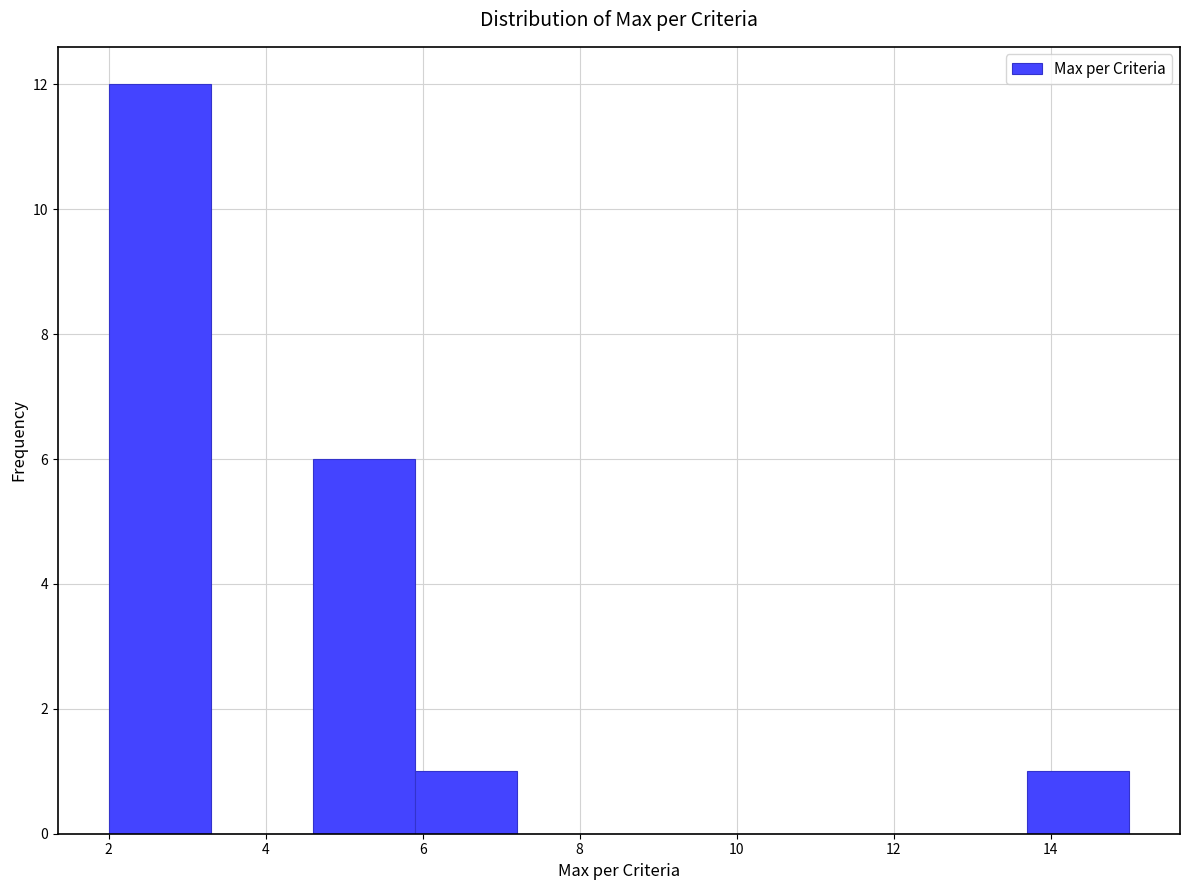

Reading left to right, list every bar in this chart as the range it spans on the x-axis followed by its height. Neither the bar edges nor the heights are printed on the chart, so give them approximately, as read against the axes.

2.0 to 3.3: 12
3.3 to 4.6: 0
4.6 to 5.9: 6
5.9 to 7.2: 1
7.2 to 8.5: 0
8.5 to 9.8: 0
9.8 to 11.1: 0
11.1 to 12.4: 0
12.4 to 13.7: 0
13.7 to 15.0: 1